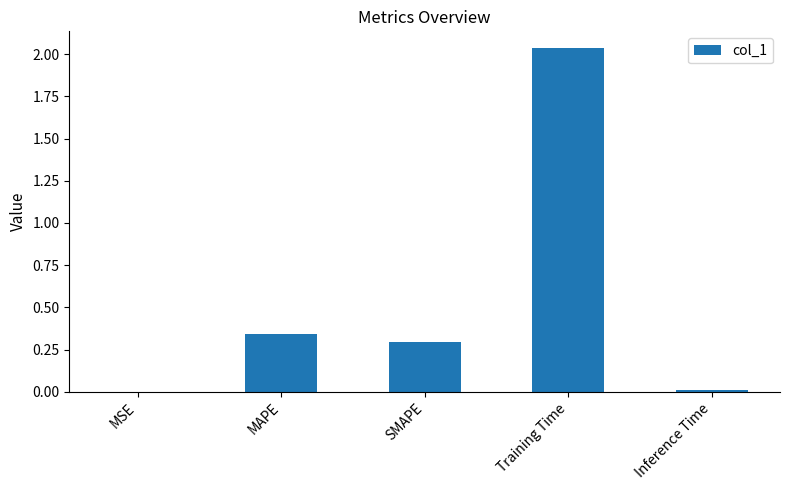

What is the sum of all values?

2.7